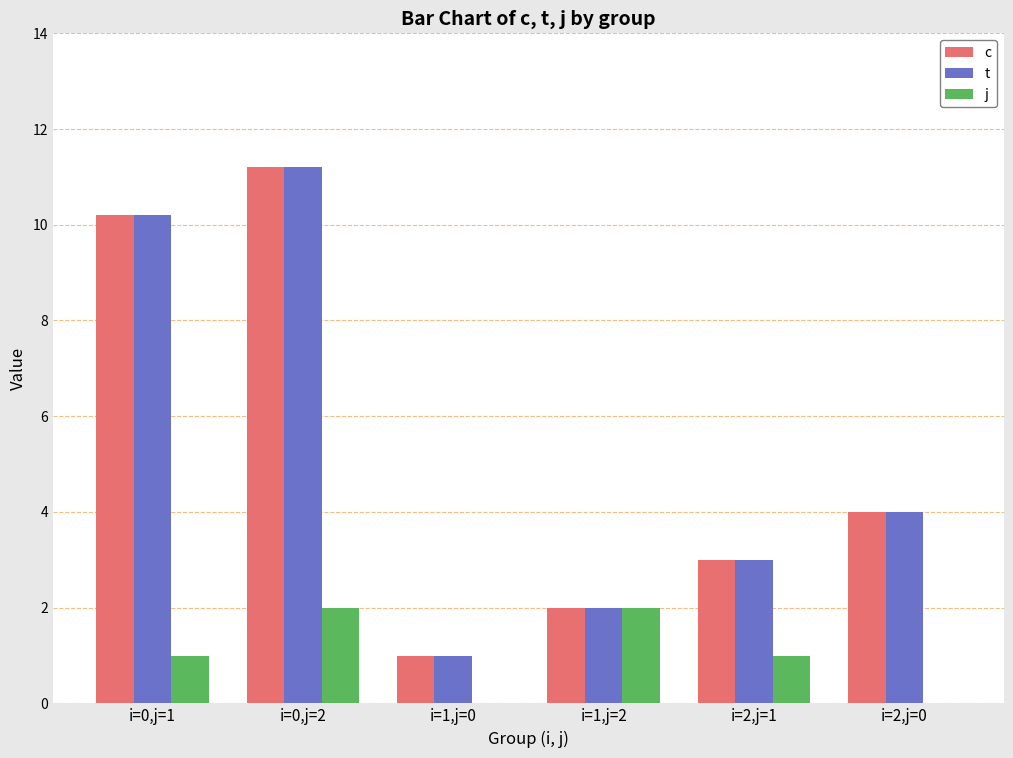

Which category has the highest value across all series?

i=0,j=2